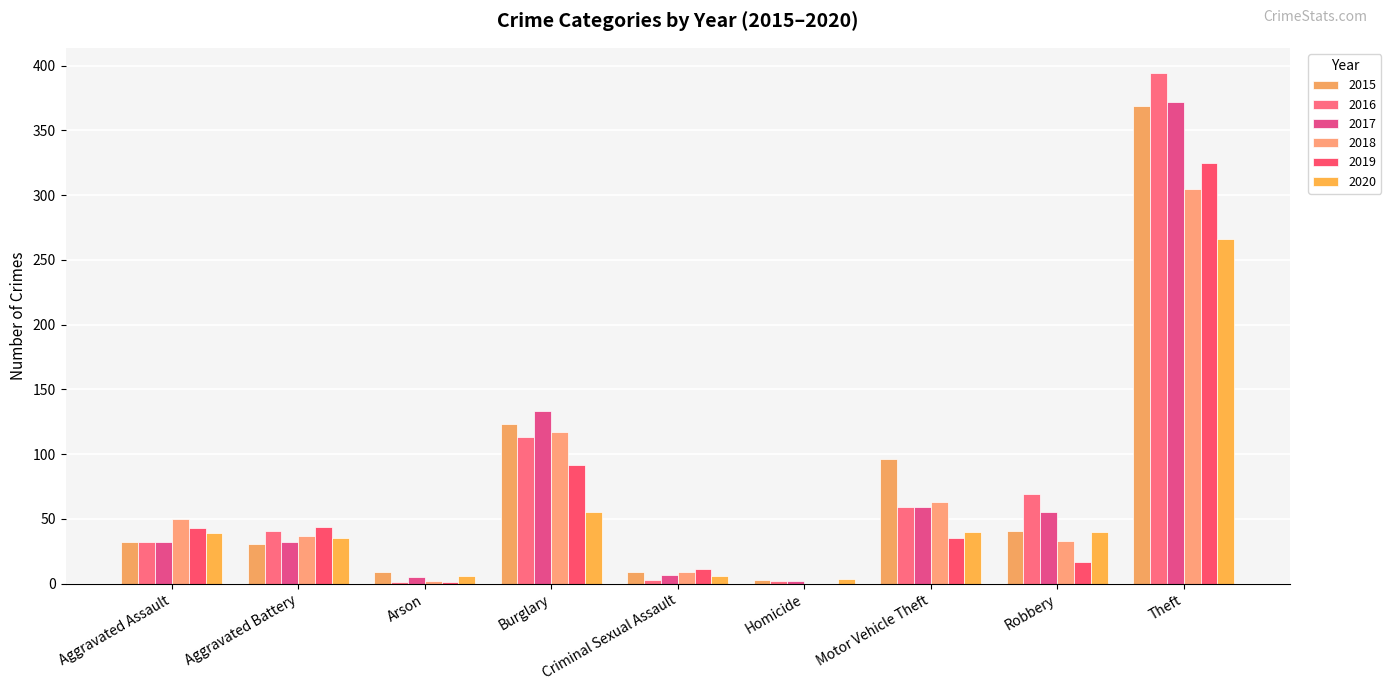

What is the approximate value of 2020 at Arson, to the nearest 5?

5